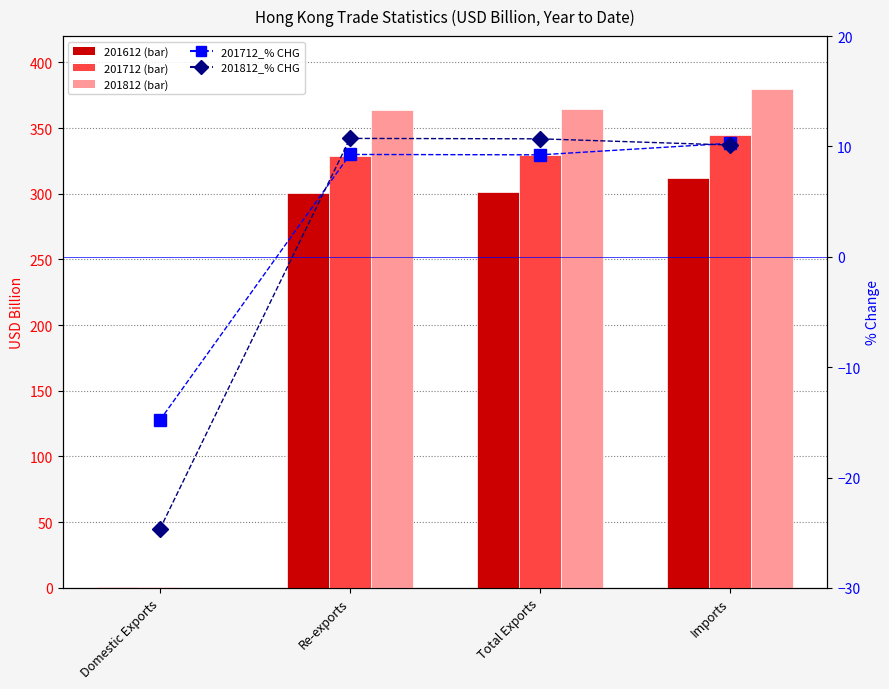

Which series has the widest spread of values?

201812_% CHG